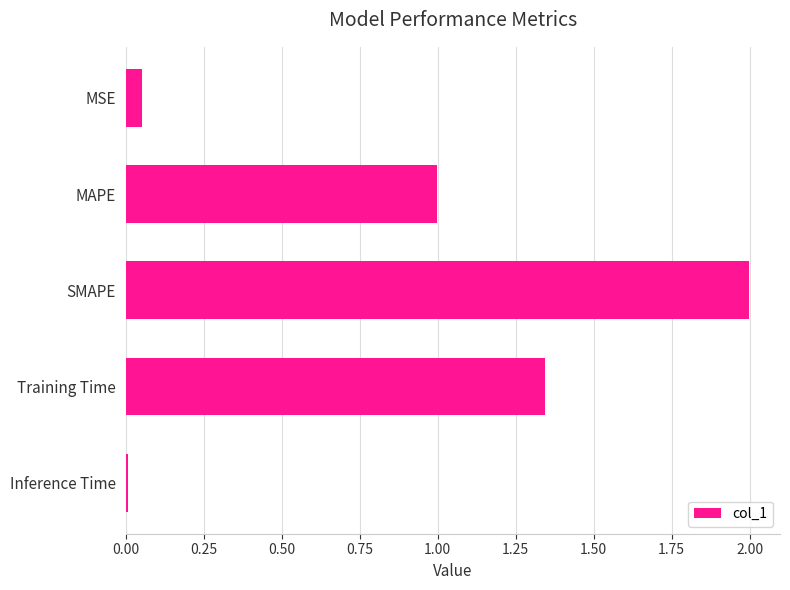

What position from the bottom is MSE?

5